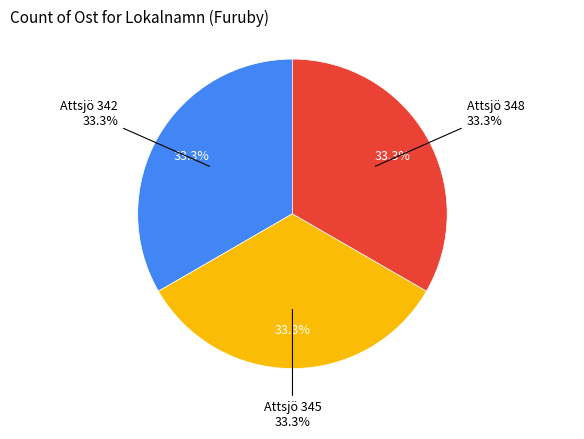

How many slices are in this pie chart?

3